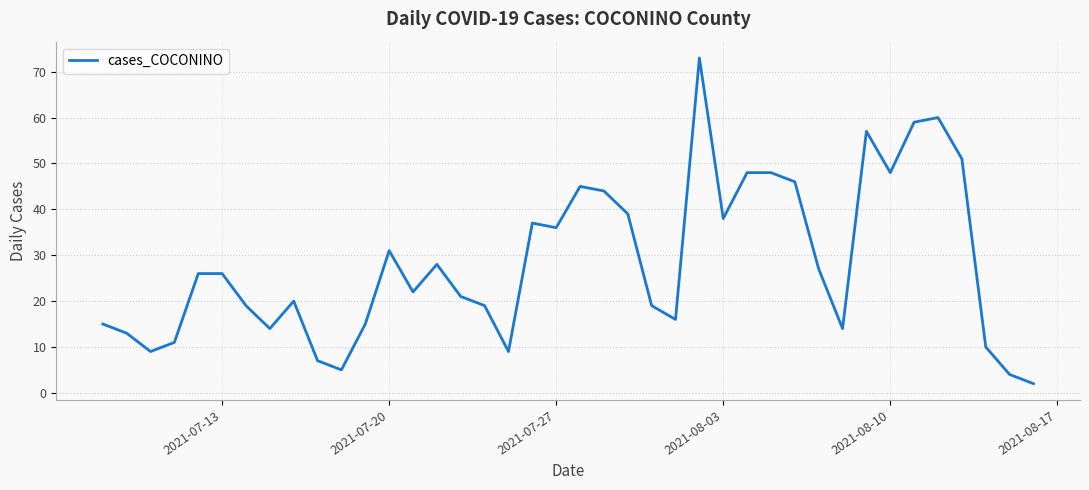

What is the maximum value shown in the chart?

73